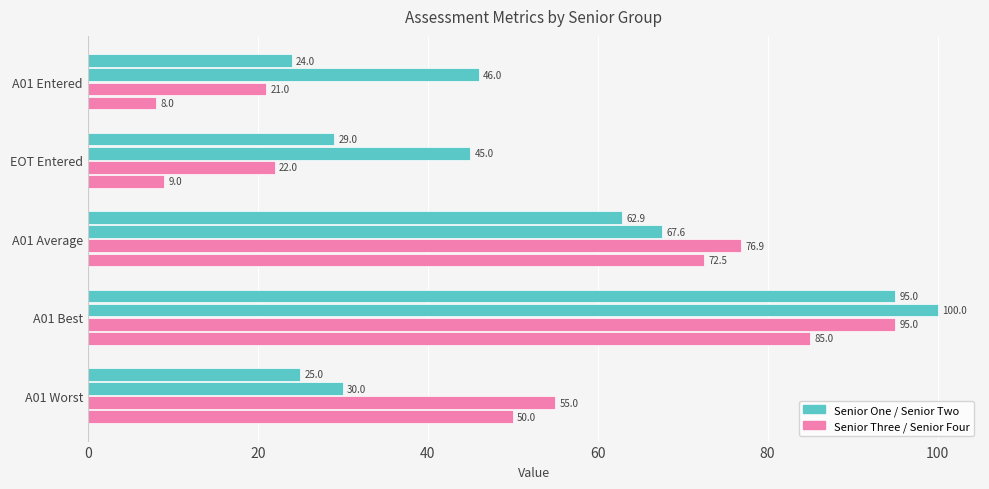

Reading left to right, what are all the values shown in this chart?

Senior One: 24.0	29.0	62.9	95.0	25.0
Senior Two: 46.0	45.0	67.6	100.0	30.0
Senior Three: 21.0	22.0	76.9	95.0	55.0
Senior Four: 8.0	9.0	72.5	85.0	50.0